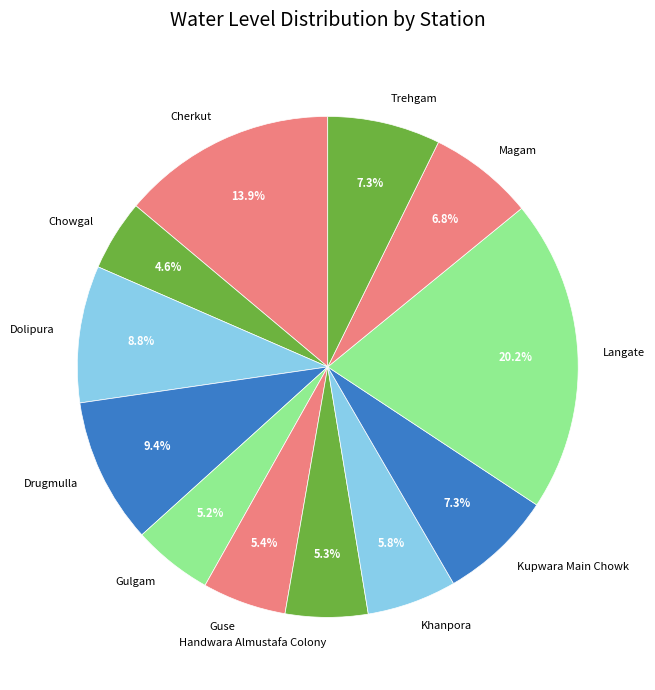

How many segments does this pie chart have?

12